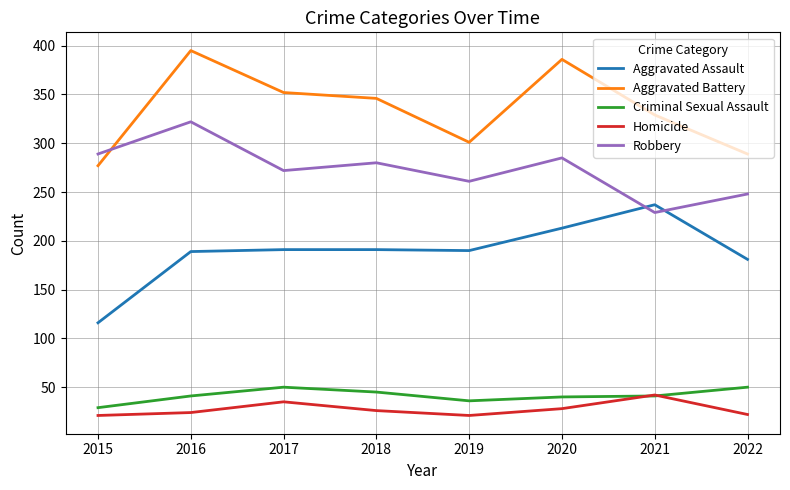

What is the difference between the maximum and second lowest values in the Aggravated Battery series?

106